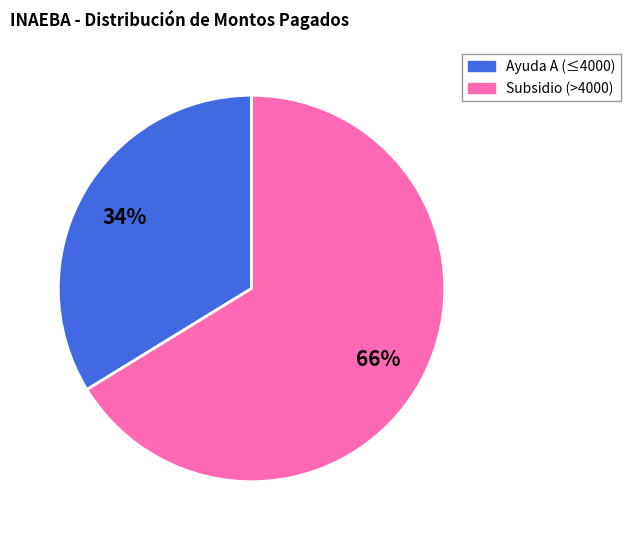

To the nearest percent, what is the difference between the largest and smallest slice percentages?

32%